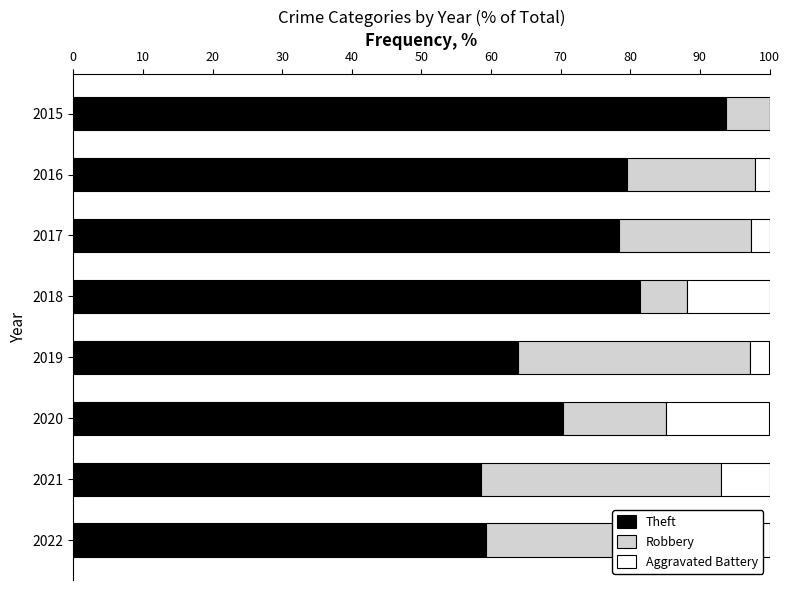

What is the sum of all Robbery values?

170.0